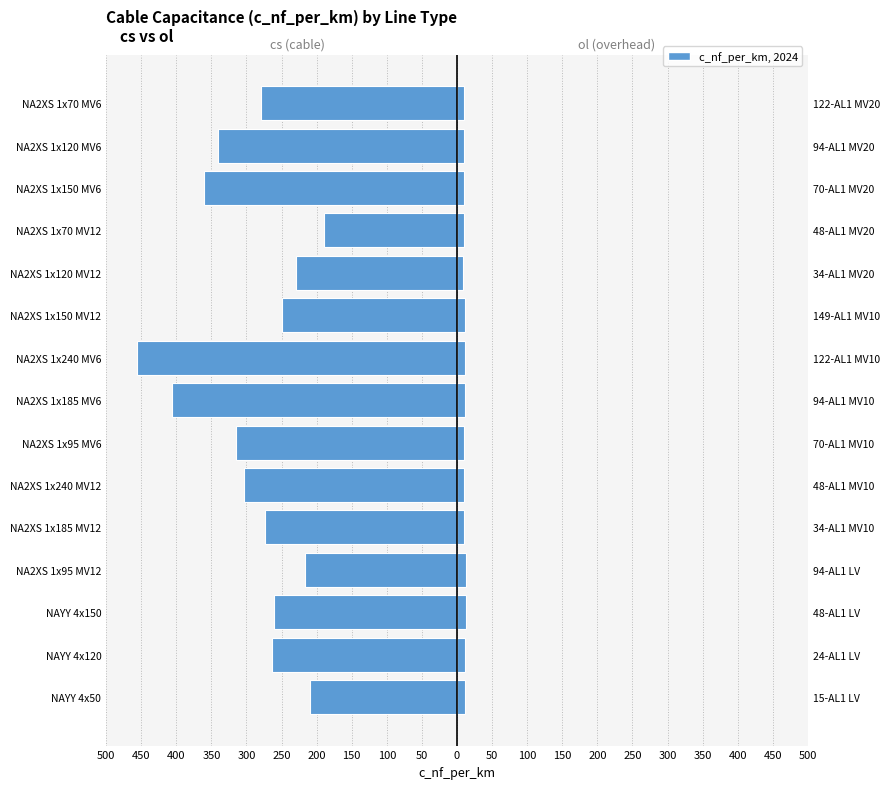

Rank the series at NA2XS 1x95 MV12 from highest to lowest value.

ol (overhead), cs (cable)